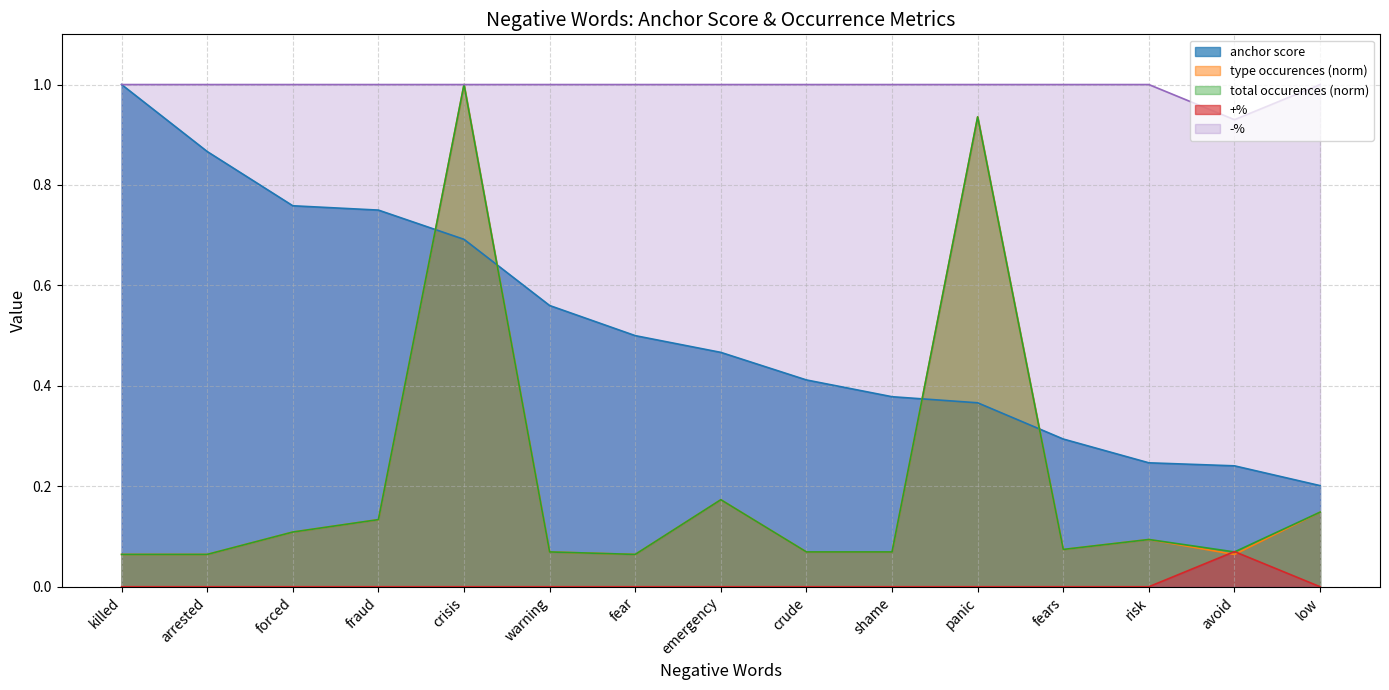

Between arrested and shame, which series saw the biggest shift?

anchor score